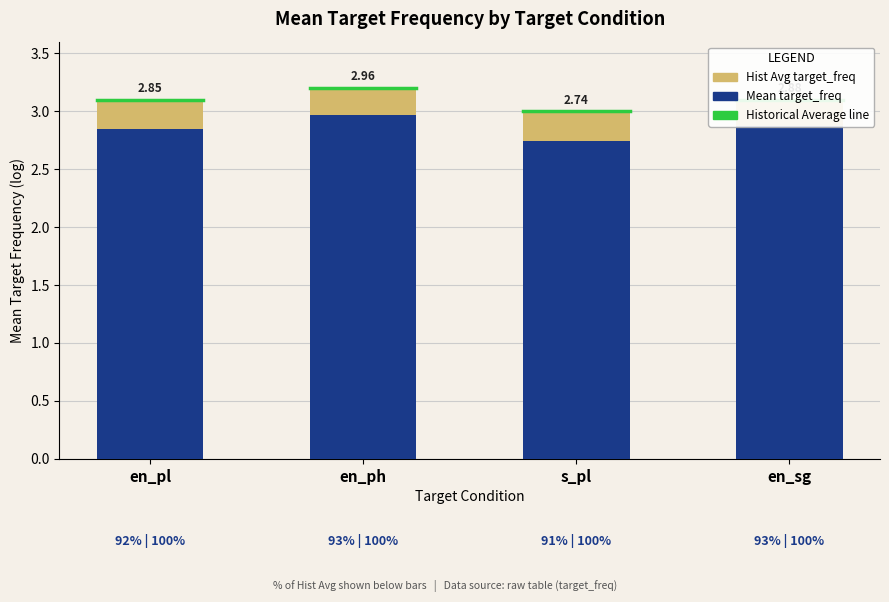

Reading right to left, list all the values displayed in this chart.

Hist Avg (target_freq): en_sg=3.1	s_pl=3.0	en_ph=3.2	en_pl=3.1
Mean target_freq: en_sg=2.9	s_pl=2.7	en_ph=3.0	en_pl=2.8